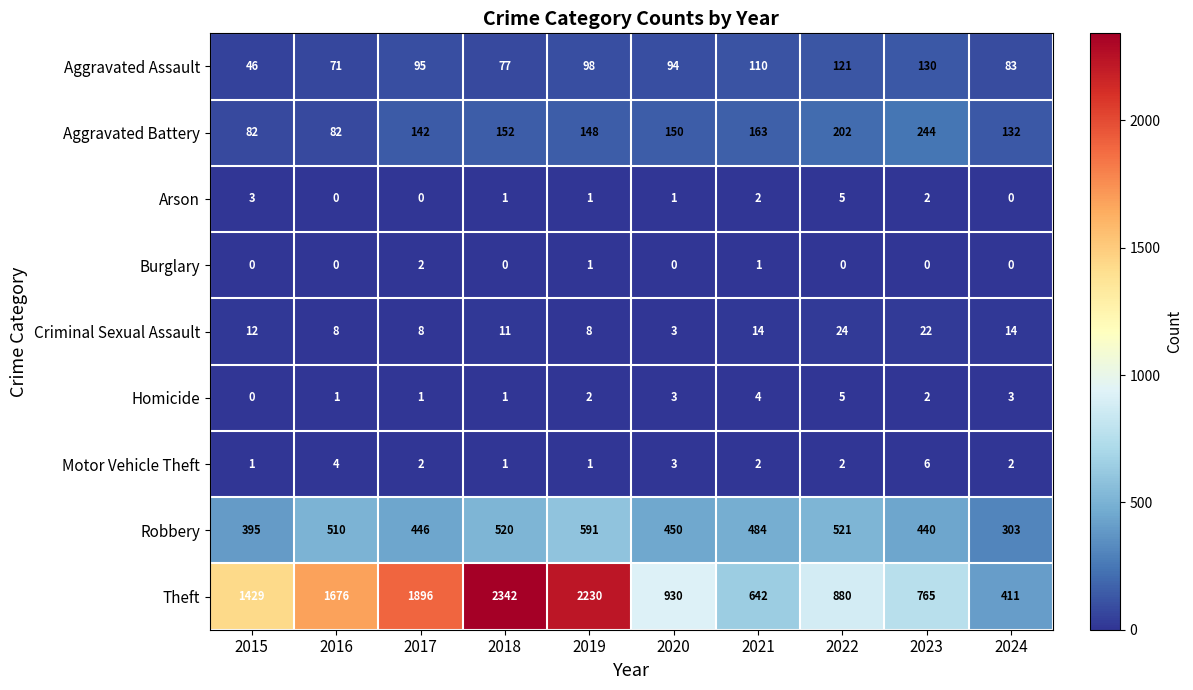

The value of Aggravated Battery at 2024 is 132. True or false?

True